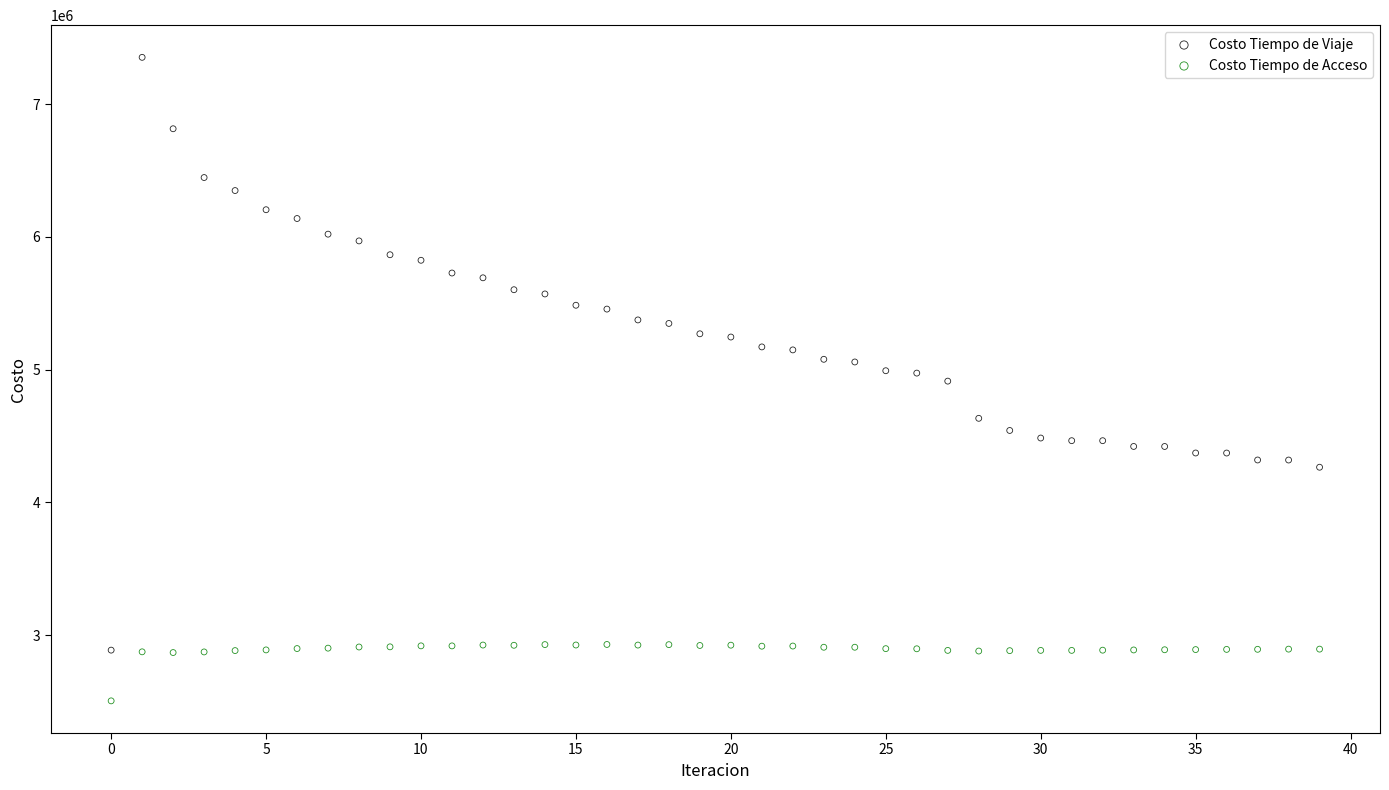

Across all data points, what is the range of Y values (max minus min)?

4847426.5